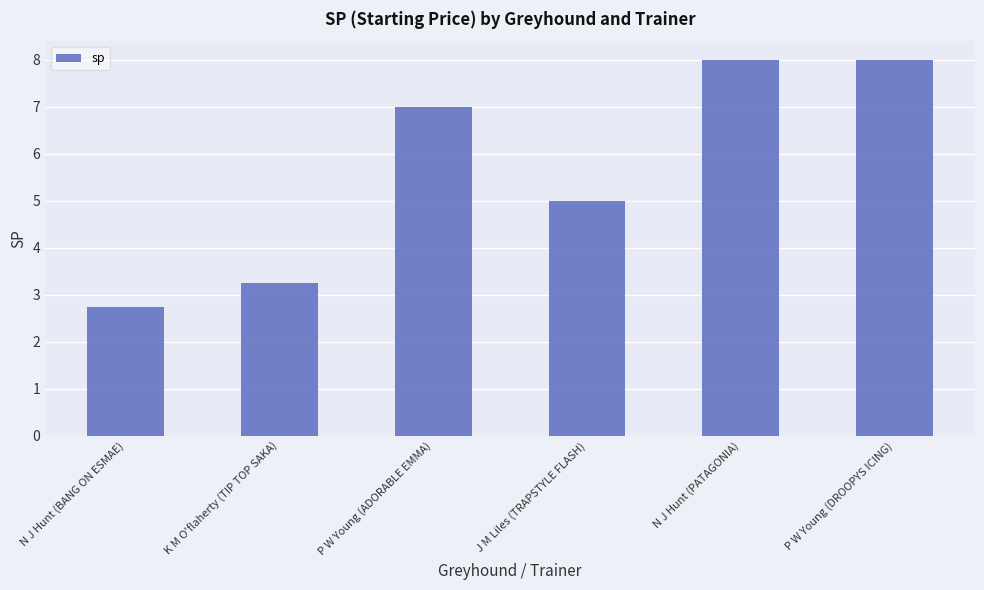

What position from the left is K M O'flaherty (TIP TOP SAKA)?

2